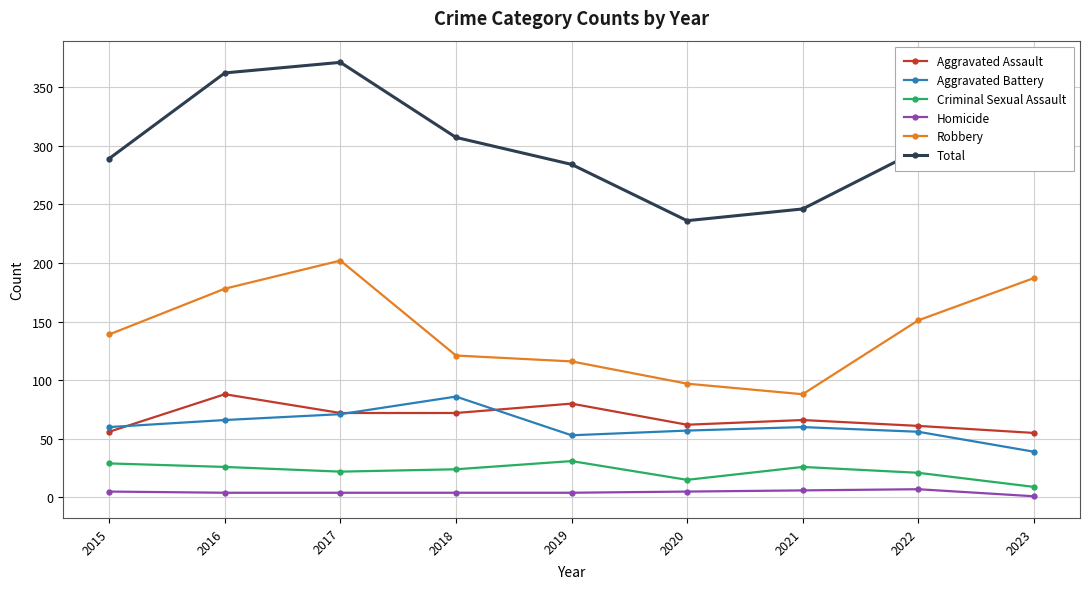

What is the minimum value shown in the chart?

1